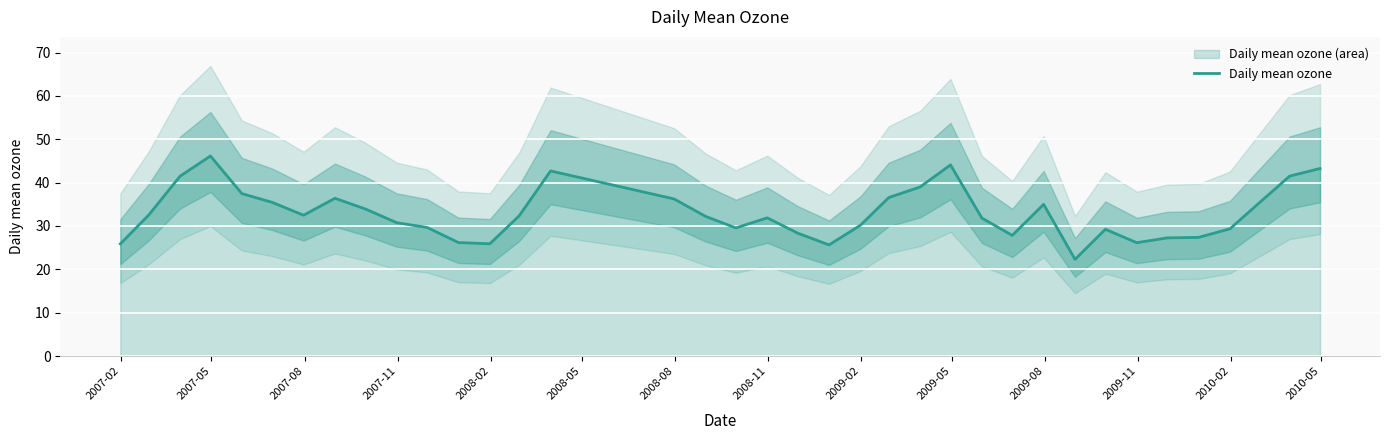

What is the minimum value for Daily mean ozone?

22.3